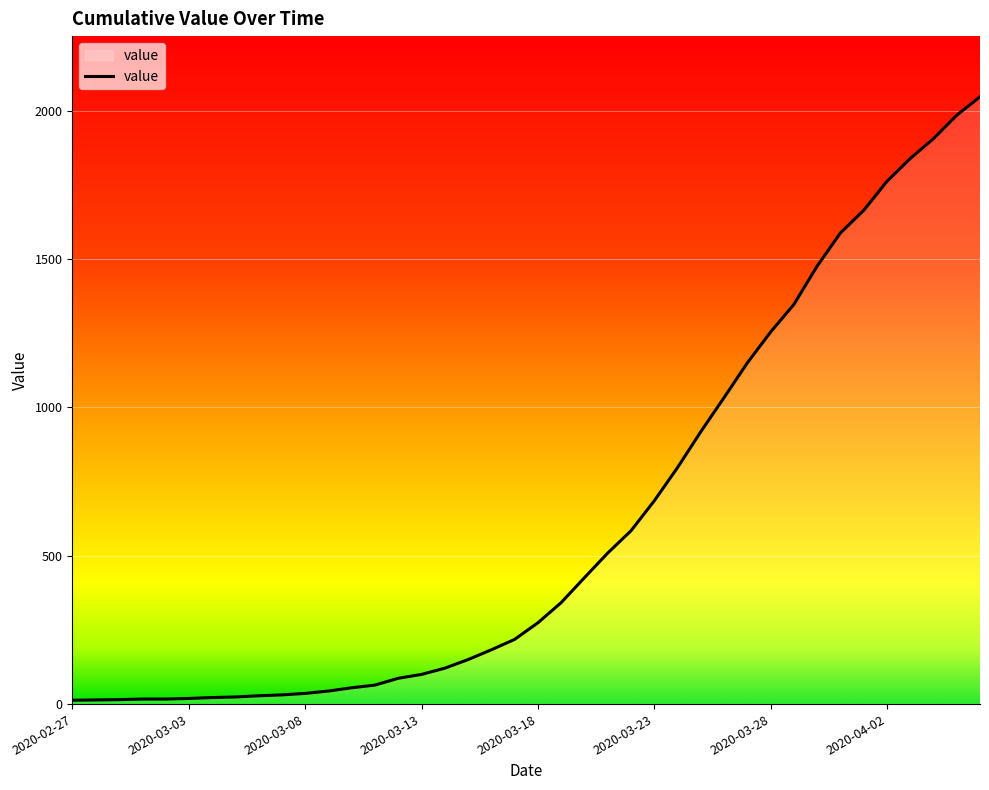

What is the greatest value displayed?

2047